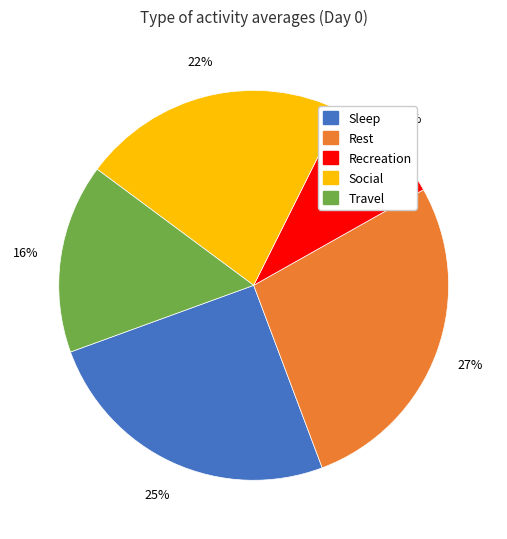

Is there a majority slice in this chart?

No